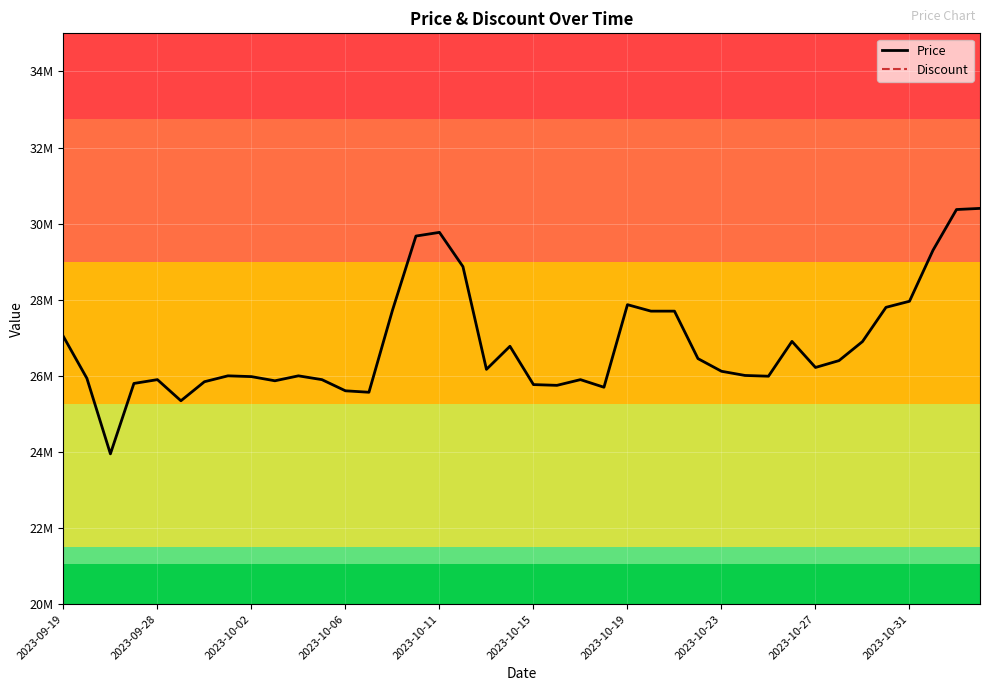

Which category has the highest value across all series?

39